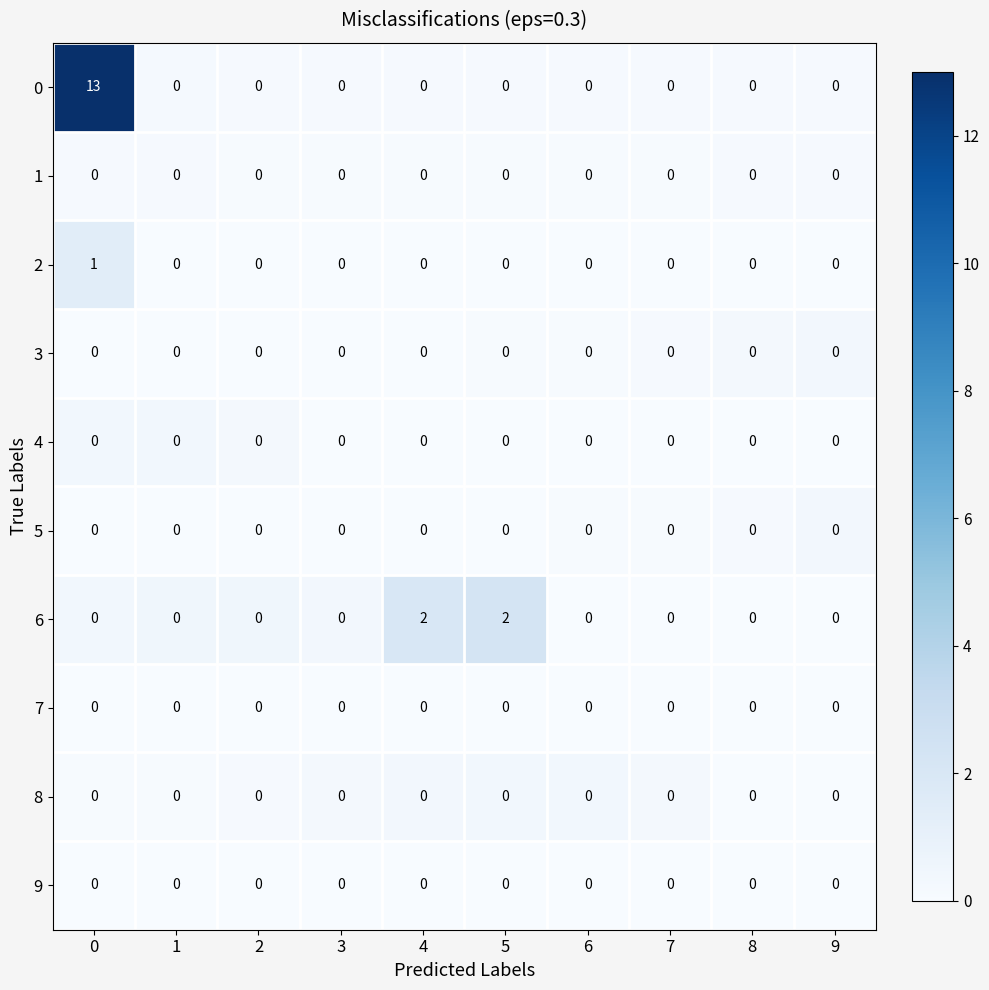

The value of 7 at 2 is 0. True or false?

True